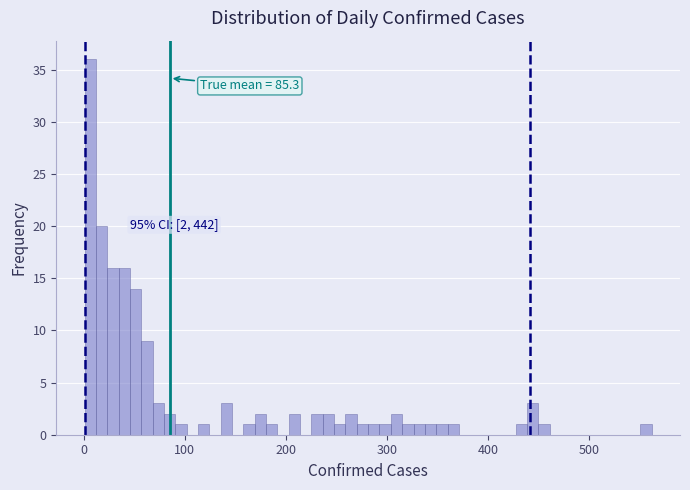

Read against the x-axis, roughly where is the centre of the tallest bar?

10